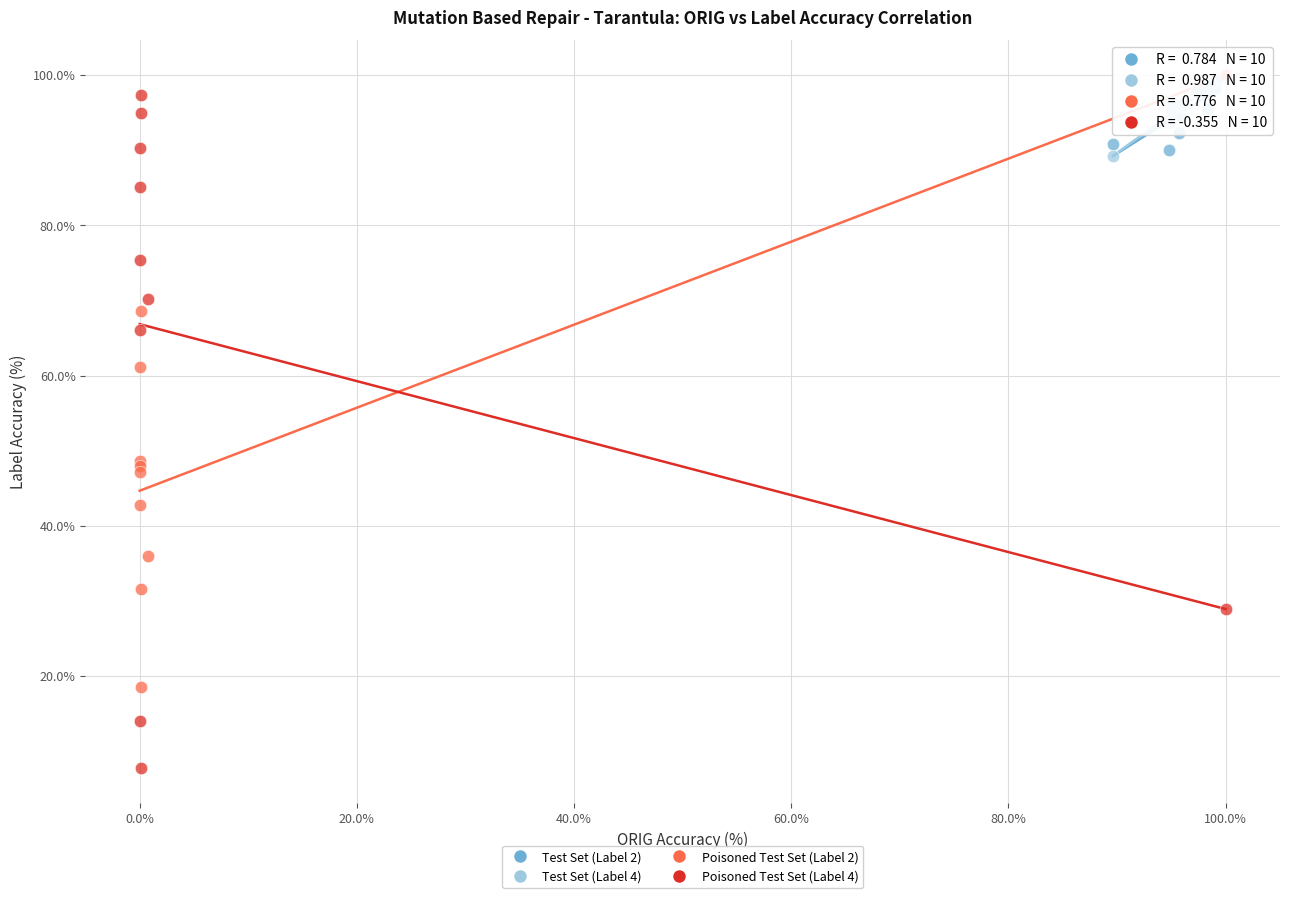

Which series has the largest Y range (max minus min)?

Poisoned Test Set (Label 4)